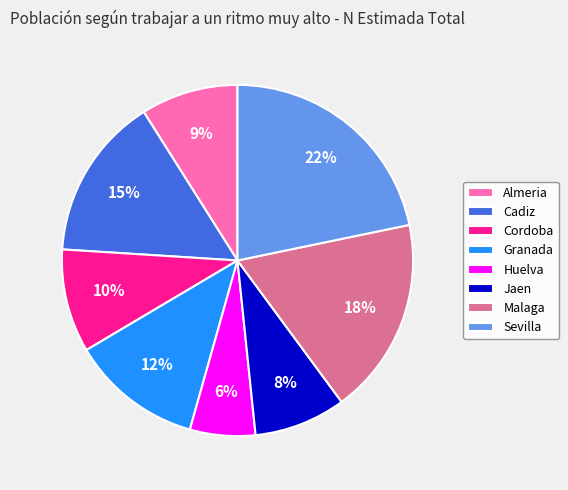

What is the smallest slice in the pie chart?

Huelva